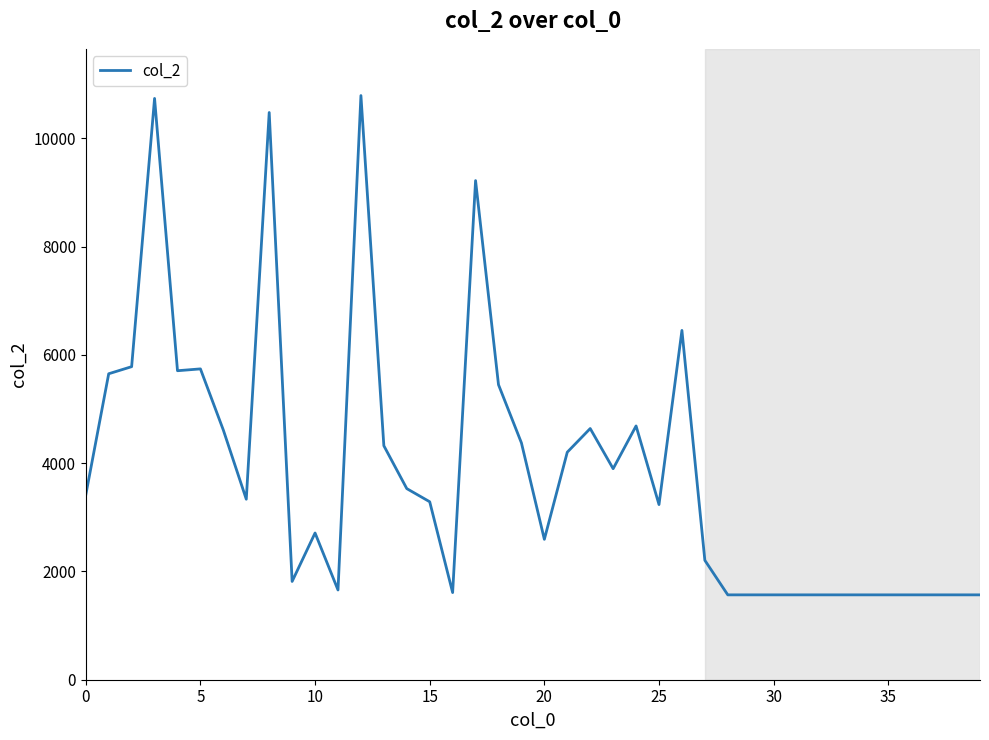

What is the smallest value displayed?

1568